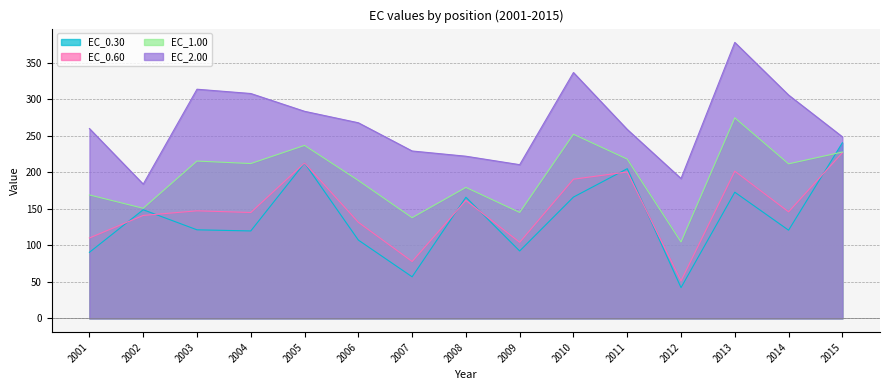

At how many categories does at least one series exceed 343?

1